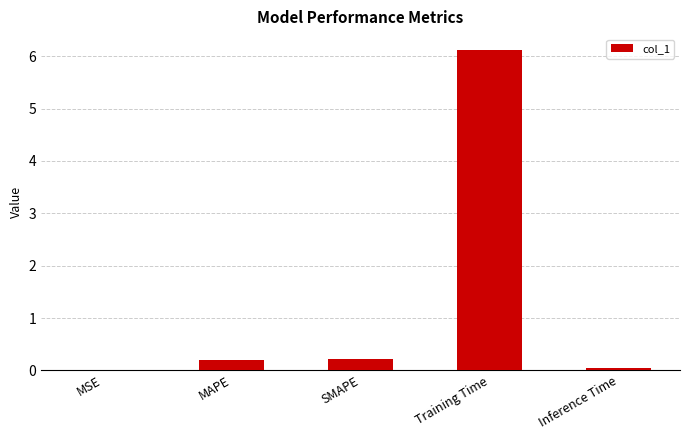

True or false: the data shows 0.2 at SMAPE.

True